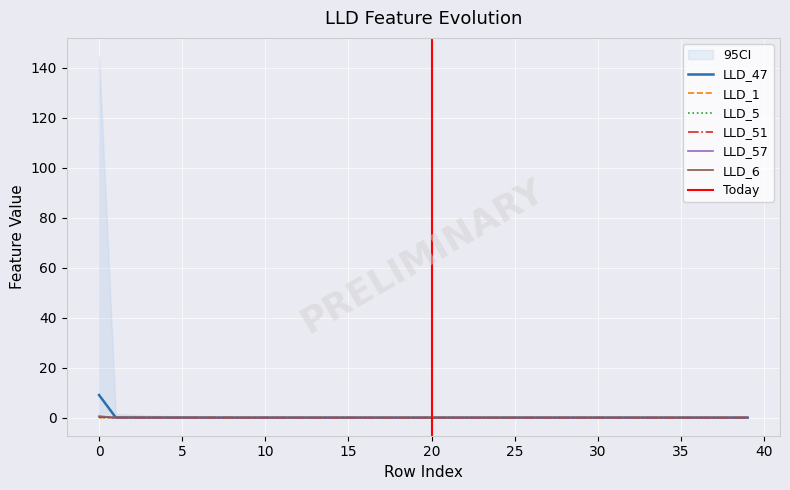

Which series ends up on top after the final intersection of LLD_51 and LLD_57?

LLD_57